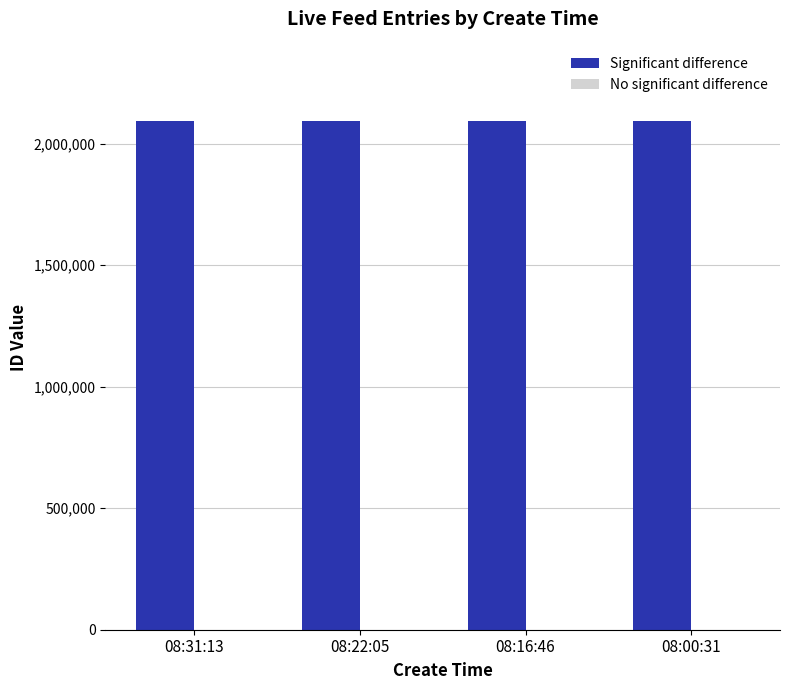

What is the greatest value displayed?

2093868